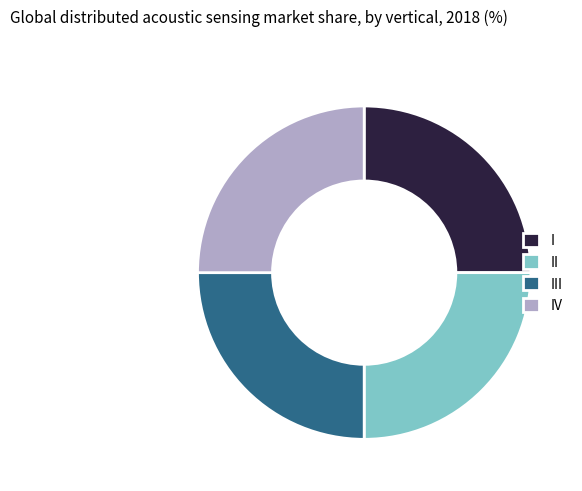

Is it true that II is 25% of the pie?

True